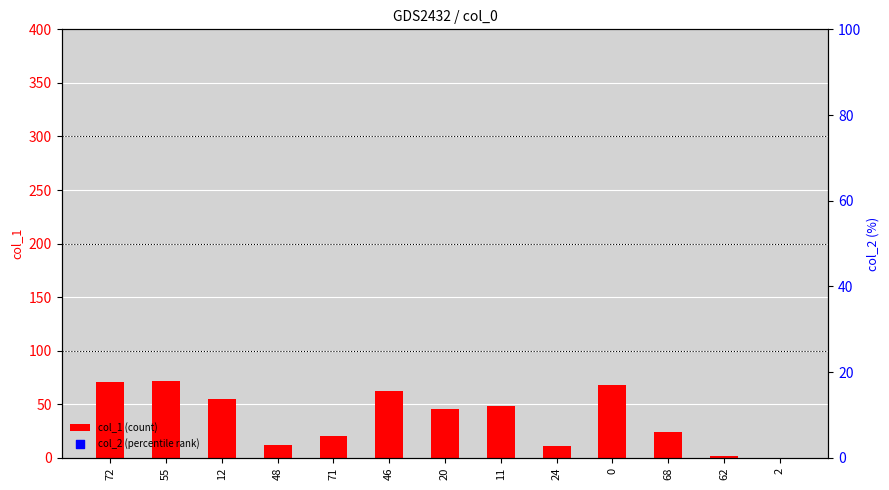

What are all the series names shown in the legend?

col_1 (count), col_2 (percentile rank)